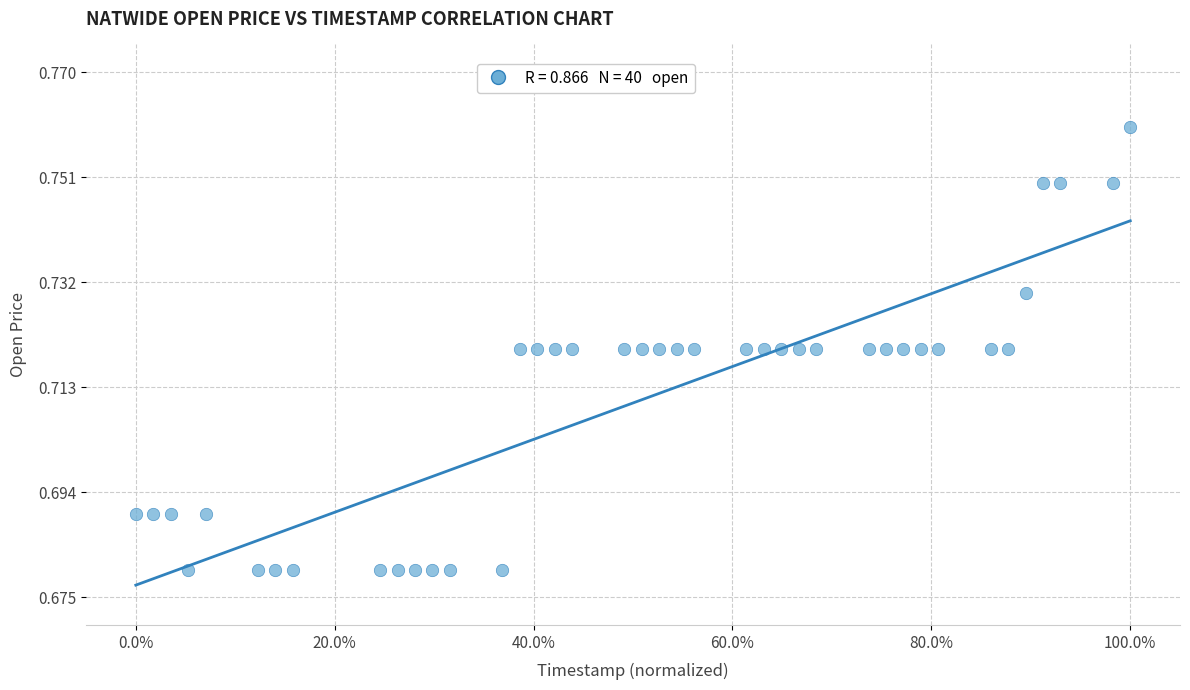

What is the range of X values (max minus min)?

1.0